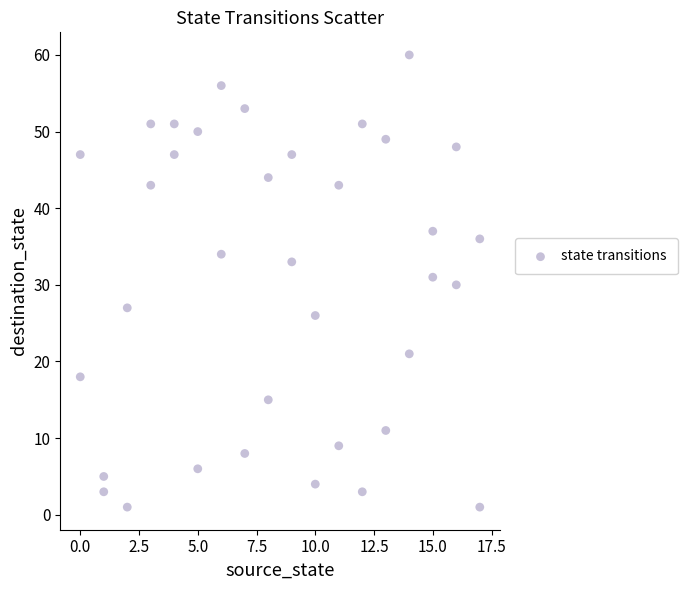

What is the range of X values (max minus min)?

17